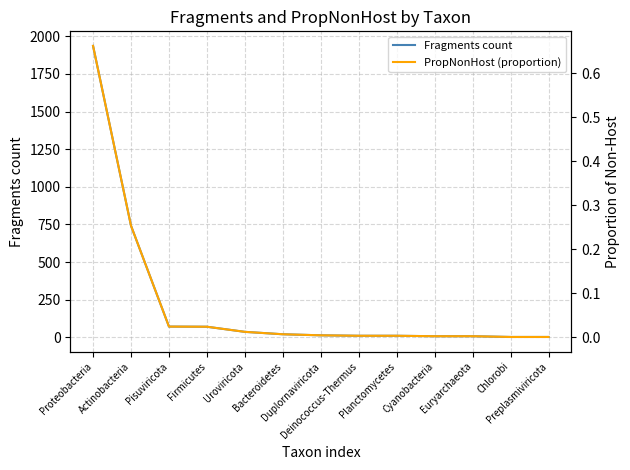

True or false: Fragments count has a value of 9.3 at Cyanobacteria.

False